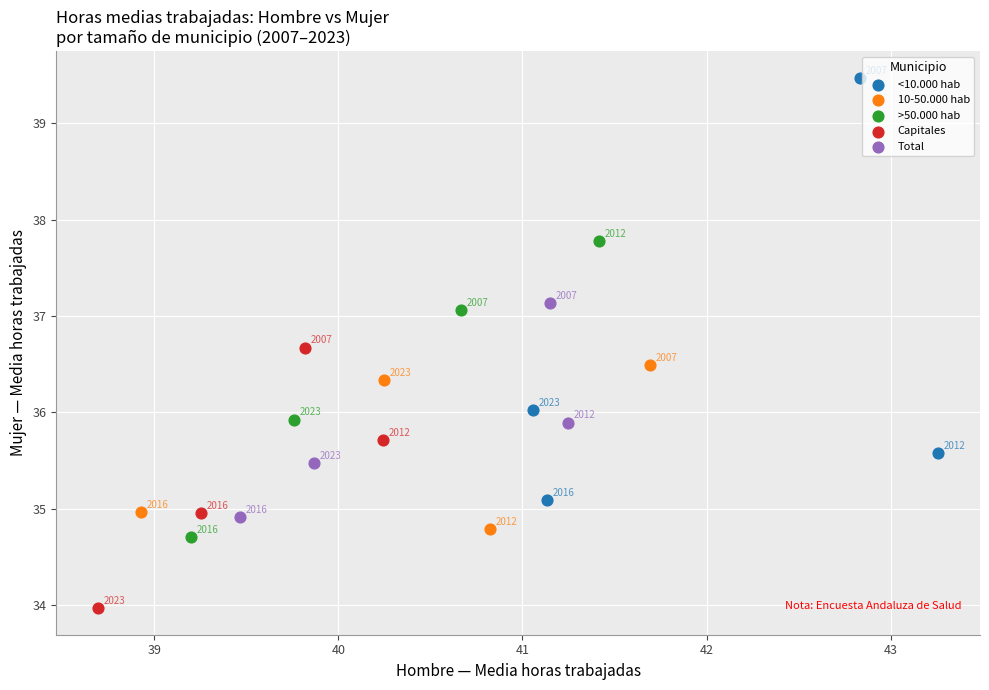

Which series contains the lowest Y value?

Capitales